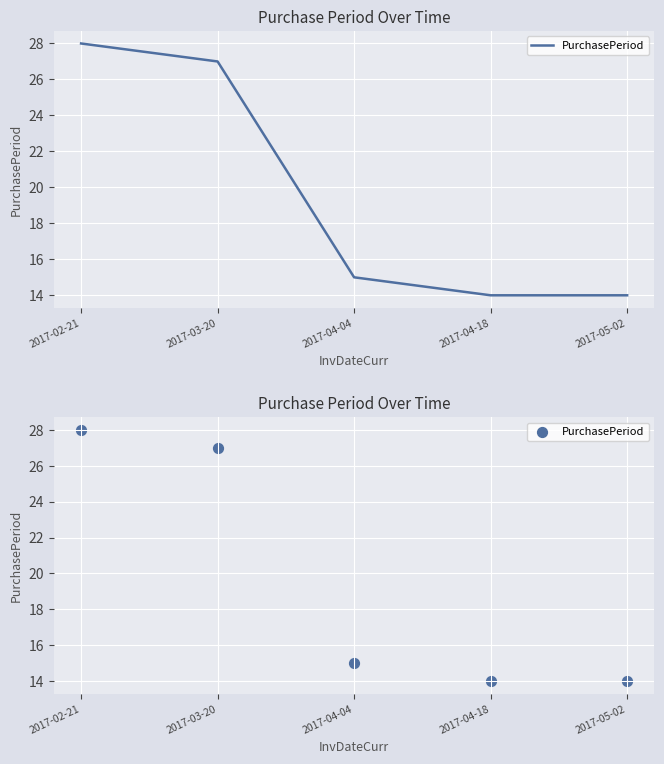

What is the ratio of the value at 2017-02-21 to the value at 2017-04-18?

2.0